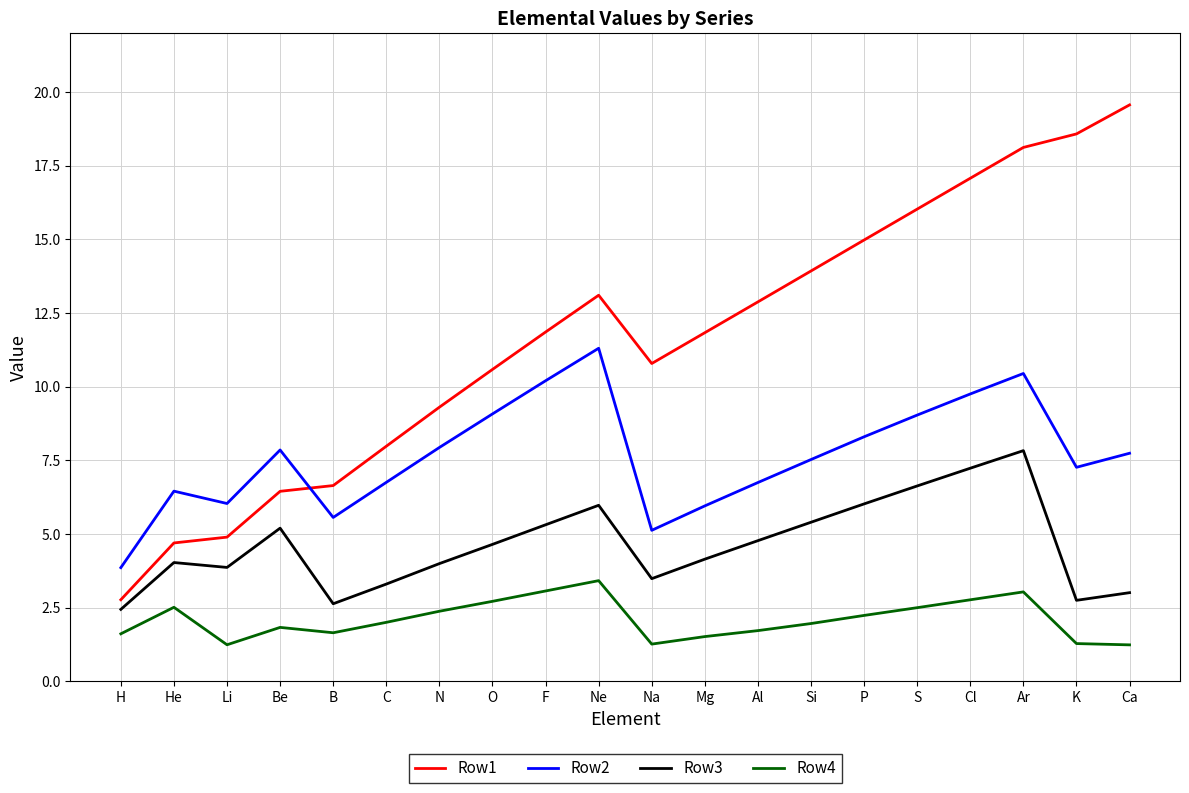

What is the total value across all series at Cl?

36.8